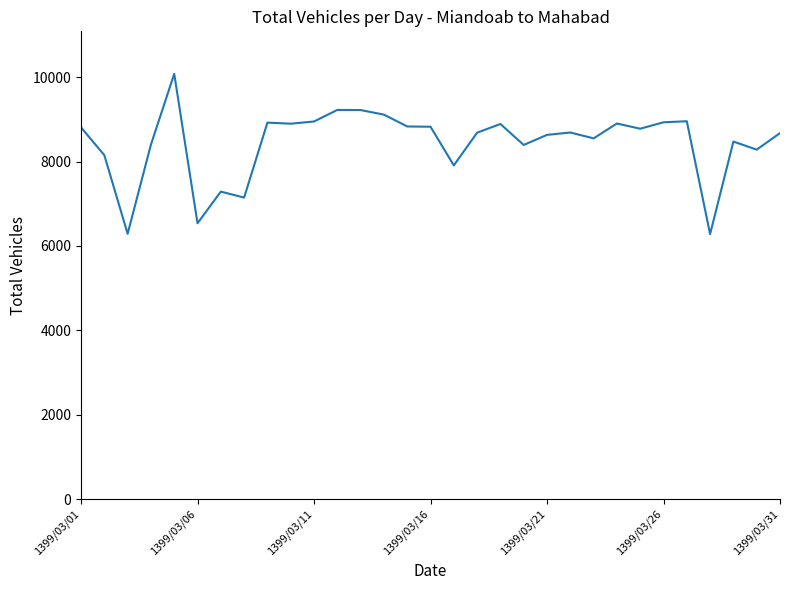

What is the smallest value displayed?

6281